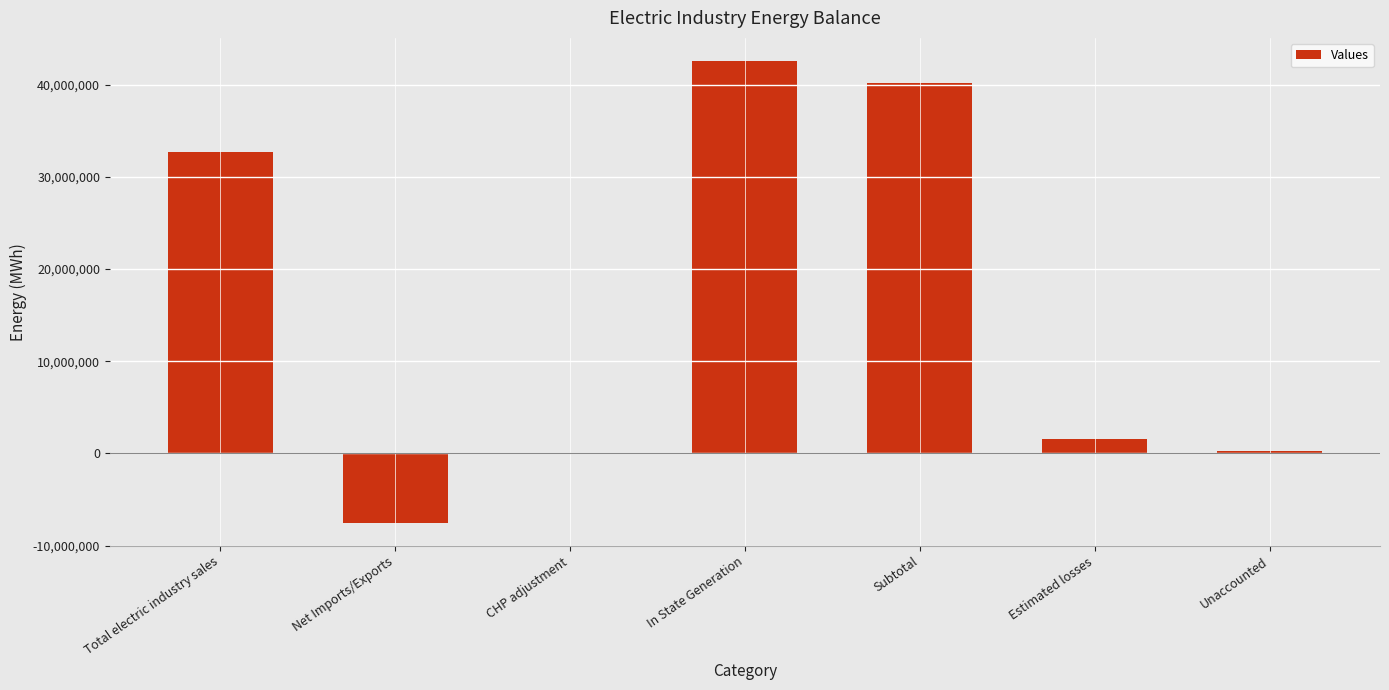

Between Total electric industry sales and Estimated losses, which is larger?

Total electric industry sales